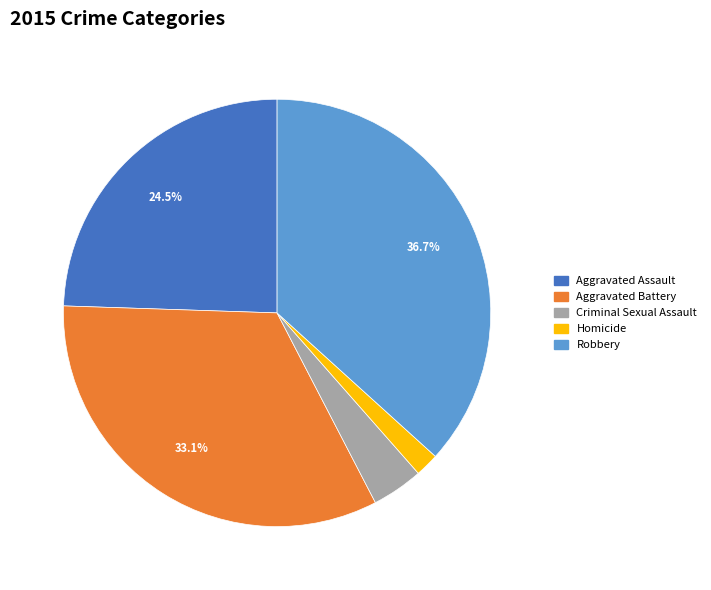

To the nearest percent, what portion does Criminal Sexual Assault represent?

4%